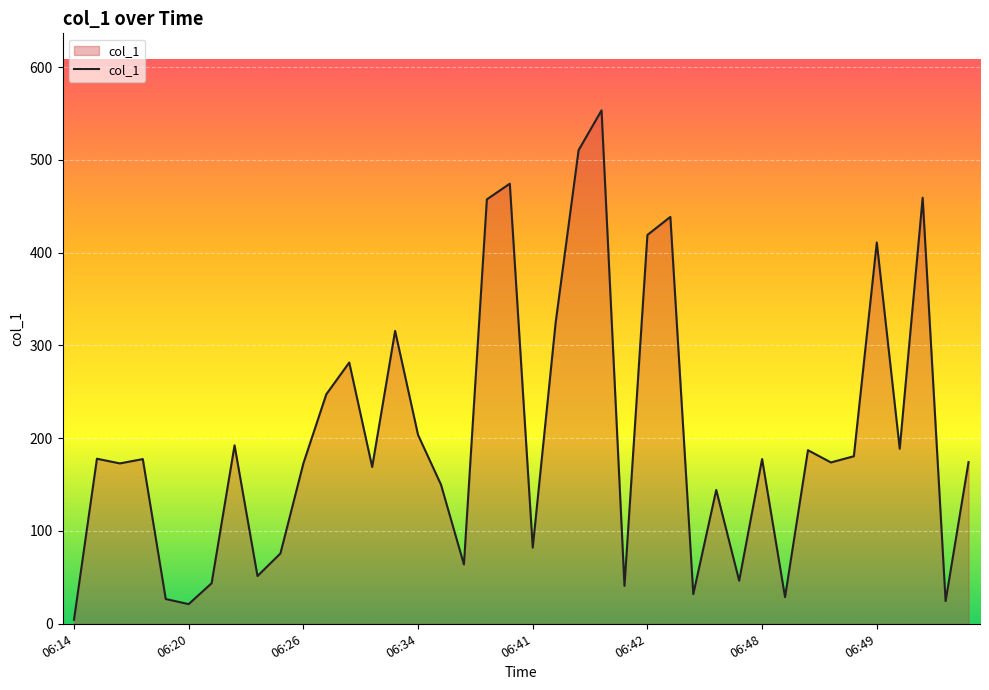

What is the minimum value shown in the chart?

4.3